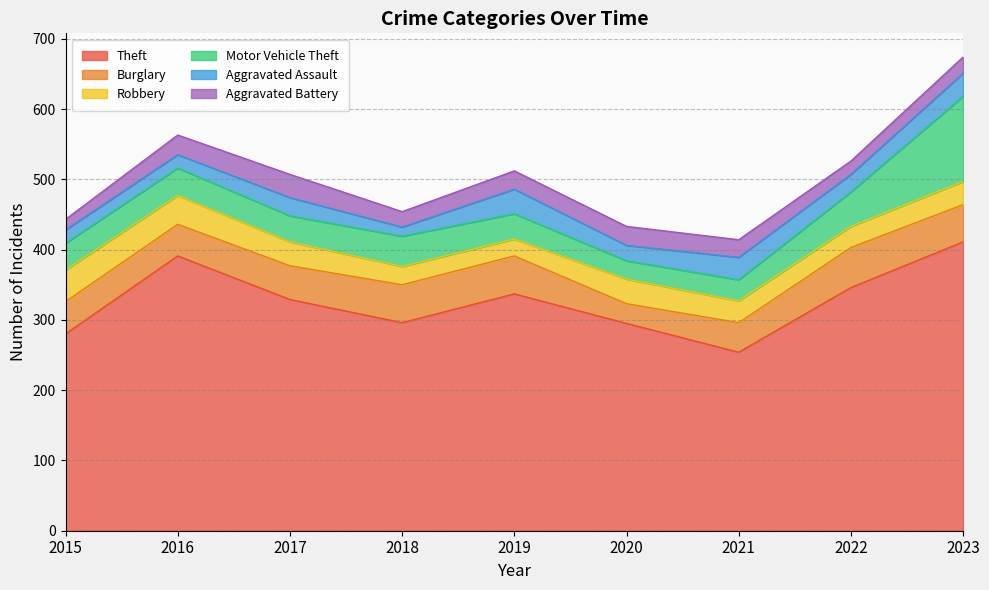

Rank the categories by Robbery value from highest to lowest.

2015, 2016, 2020, 2017, 2023, 2021, 2022, 2018, 2019